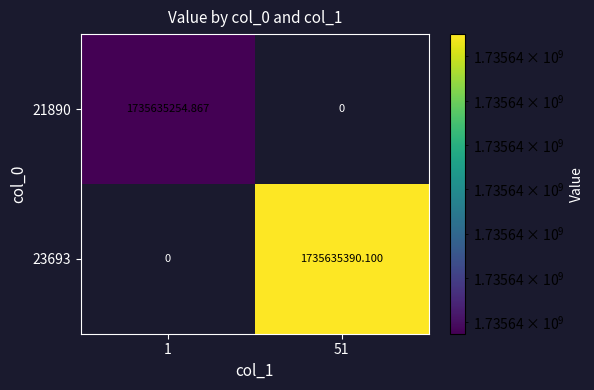

How many values in the 21890 series exceed 1735635254?

1